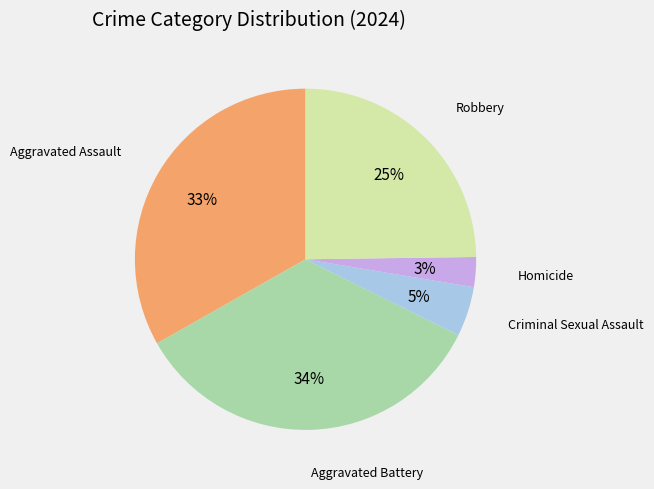

Is there any slice that represents more than half of the pie?

No